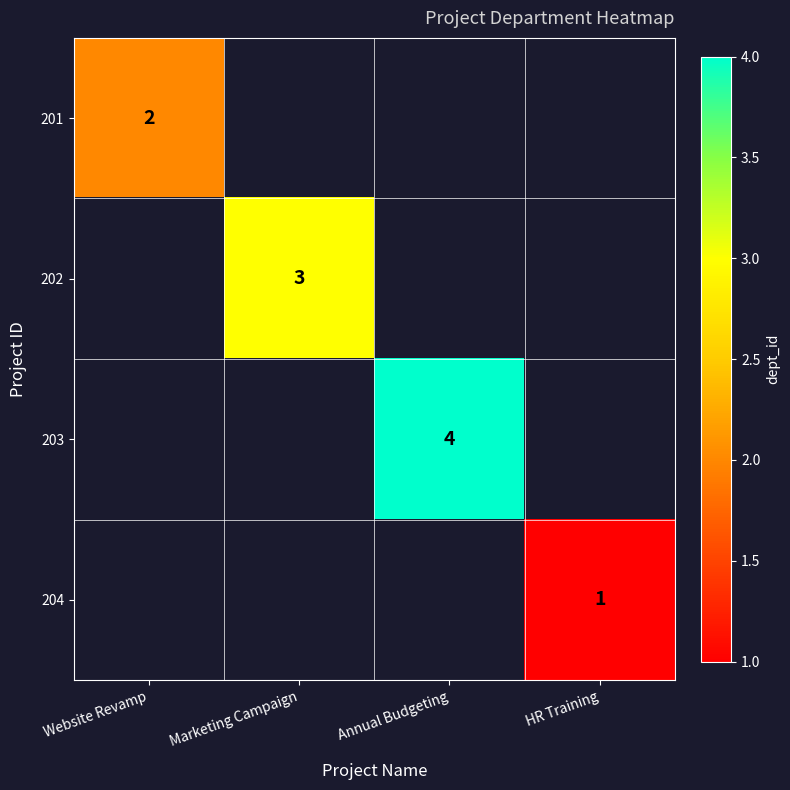

True or false: 201 has a value of 1 at Website Revamp.

False